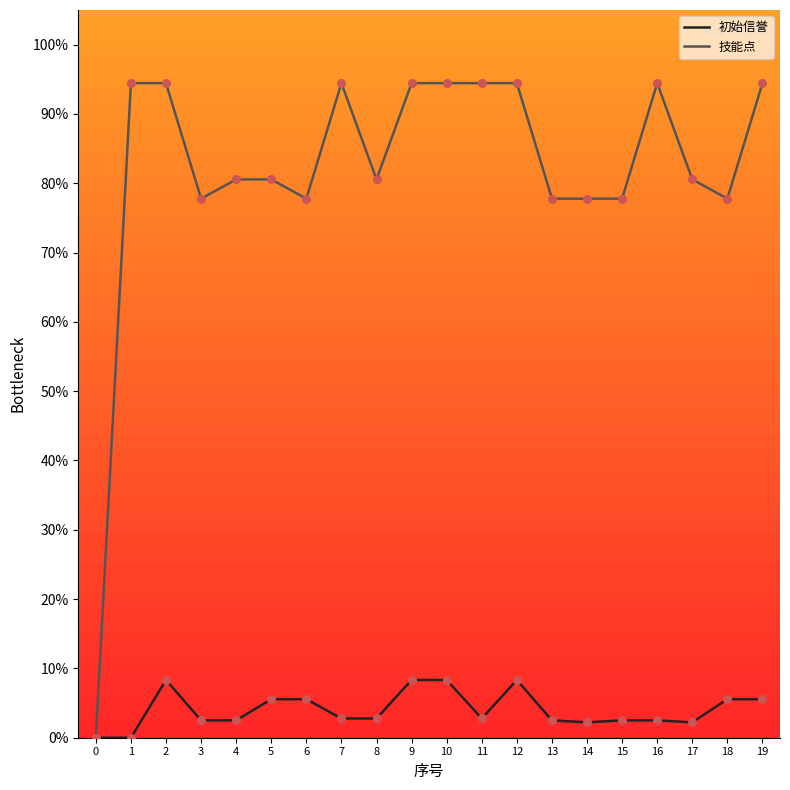

Which series has the largest total across all categories?

技能点